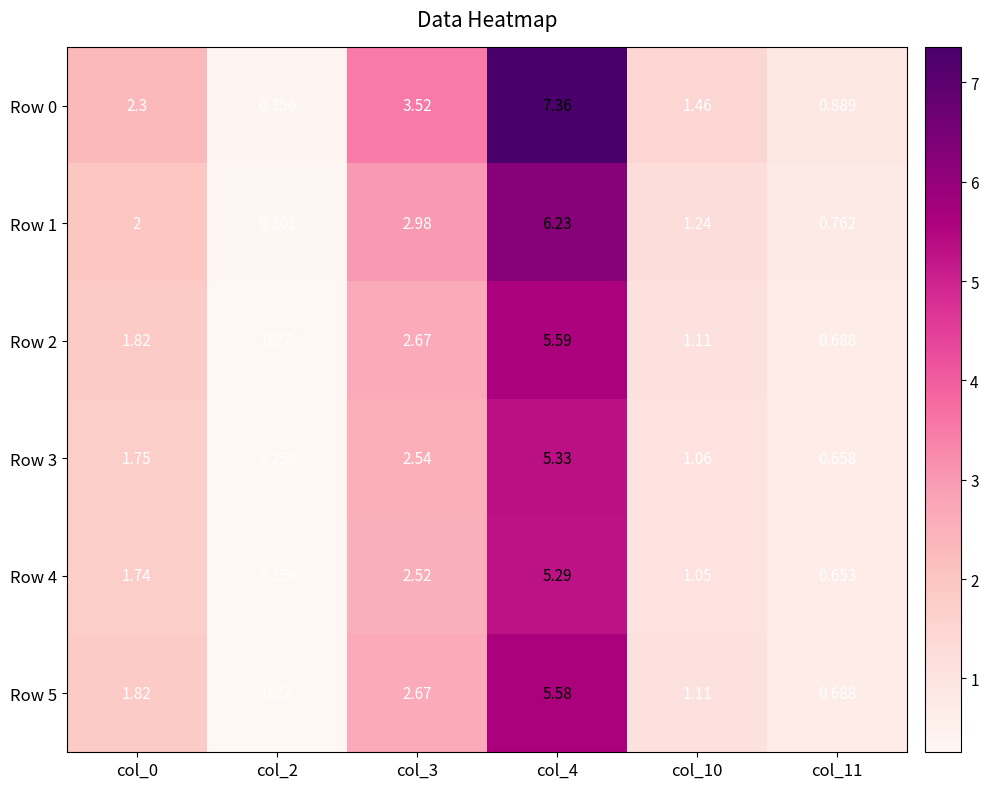

What is the smallest value displayed?

0.3